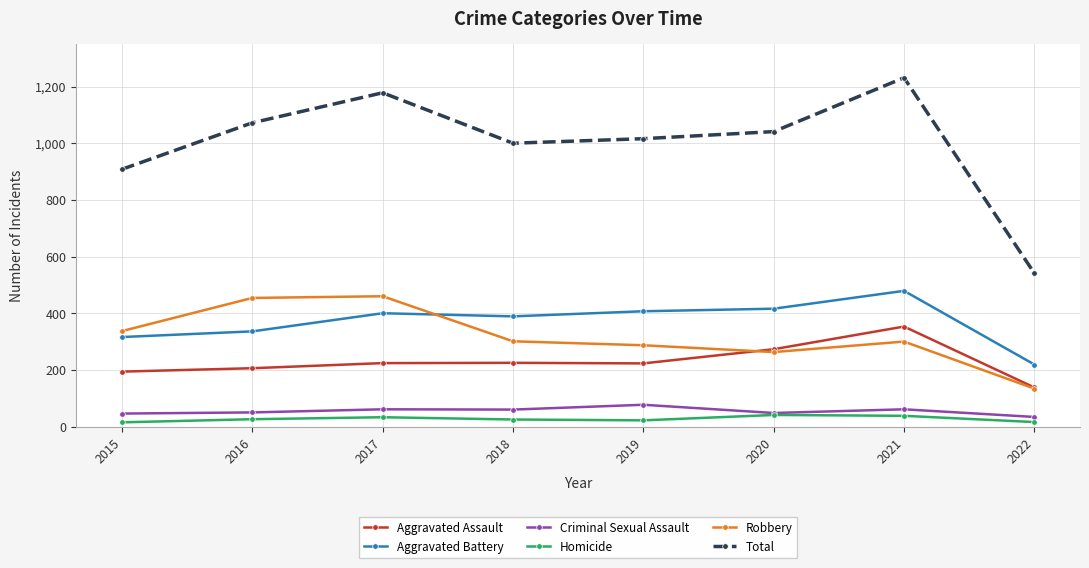

What are all the series names shown in the legend?

Aggravated Assault, Aggravated Battery, Criminal Sexual Assault, Homicide, Robbery, Total